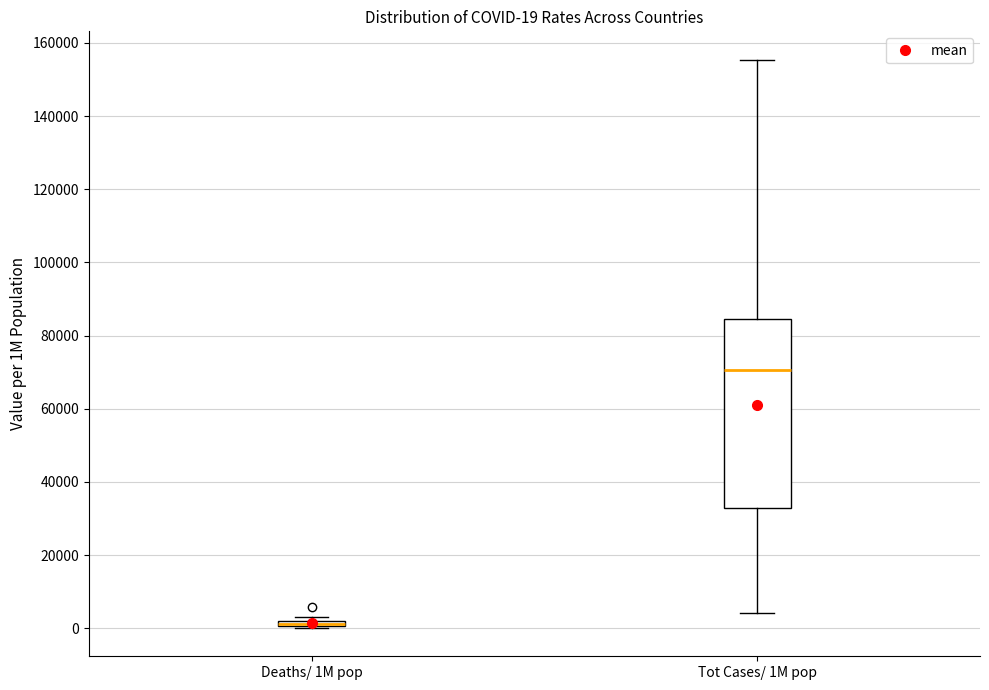

Comparing the boxes themselves (not the whiskers), which one is the tallest?

Tot Cases/ 1M pop